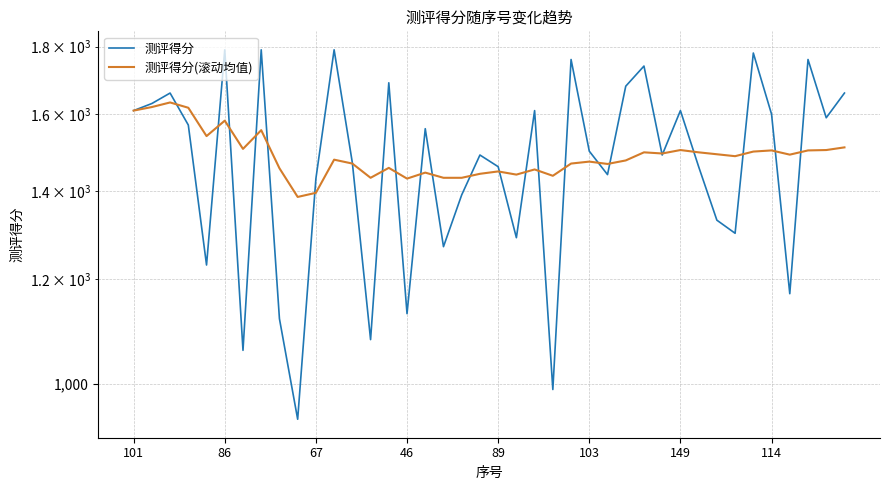

At how many categories does at least one series exceed 1503?

21